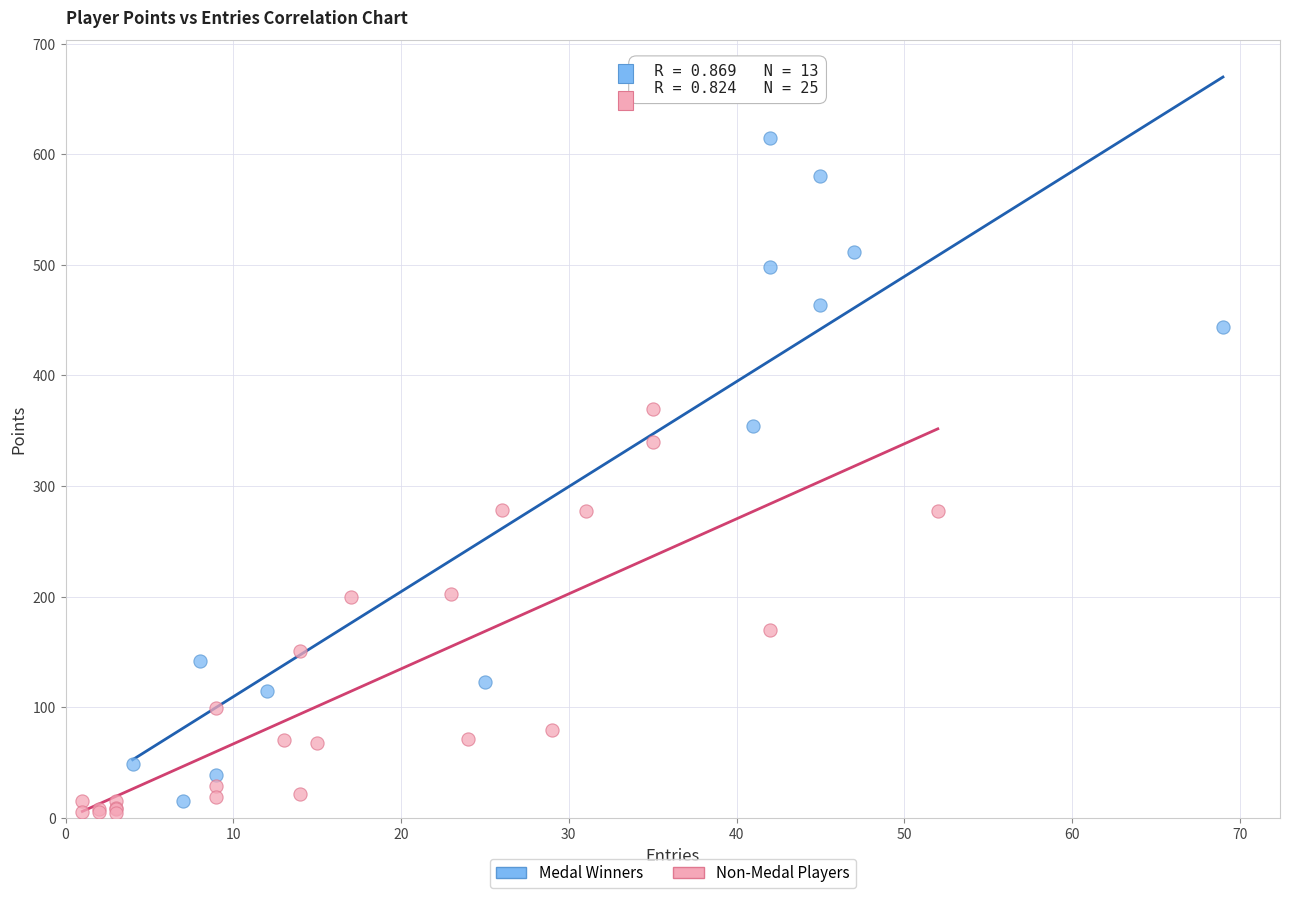

Which series reaches the maximum Y coordinate?

Medal Winners